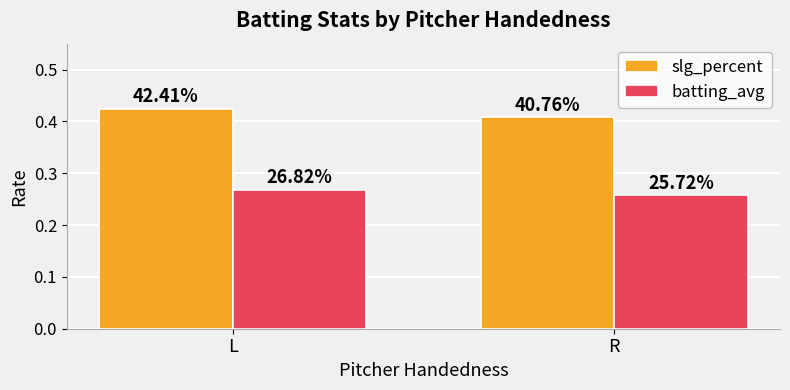

What are all the series names shown in the legend?

slg_percent, batting_avg